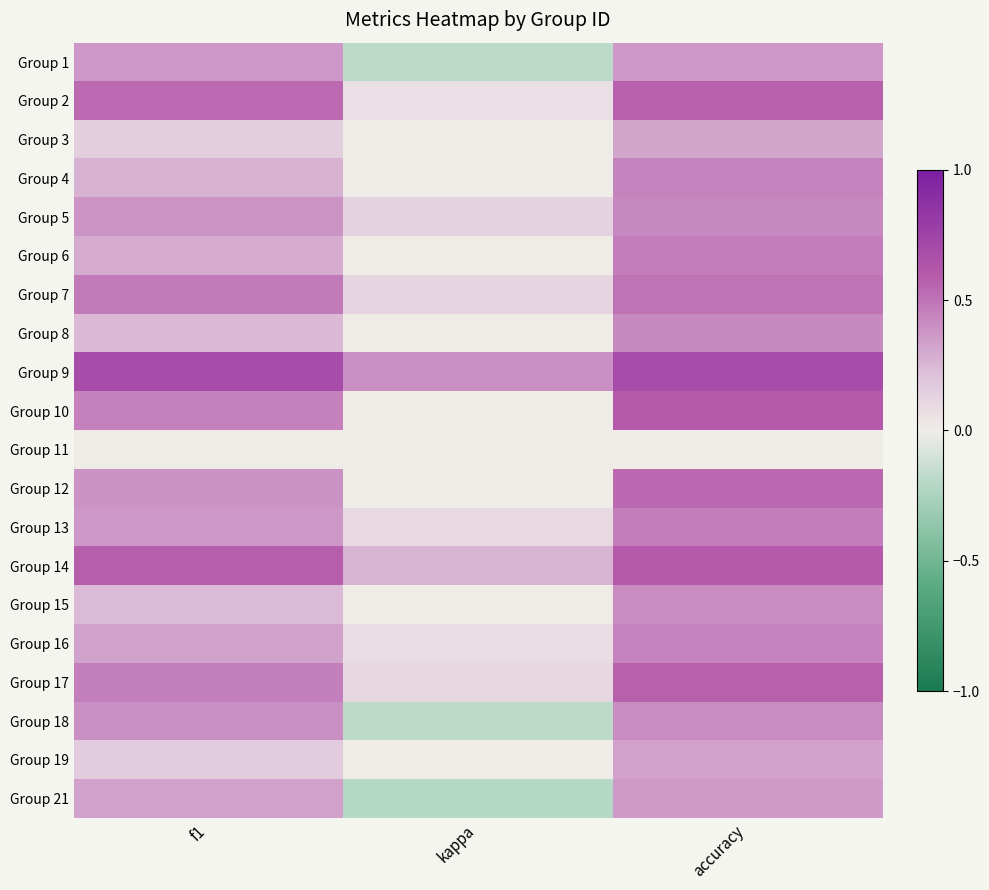

Which category has the highest value across all series?

f1